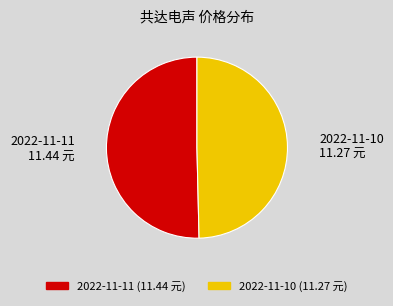

Rank the categories by value from highest to lowest.

2022-11-11, 2022-11-10